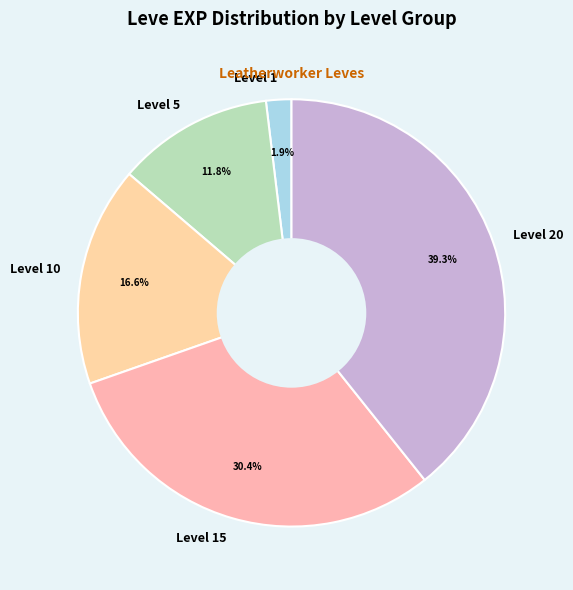

To the nearest percent, what is the difference between the largest and smallest slice percentages?

37%